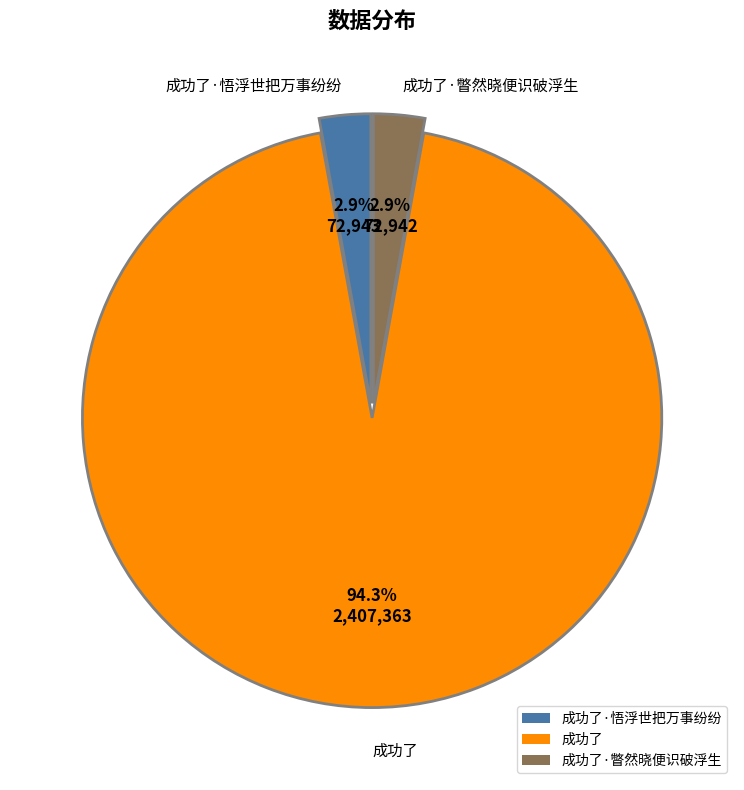

Does any single category account for the majority?

Yes